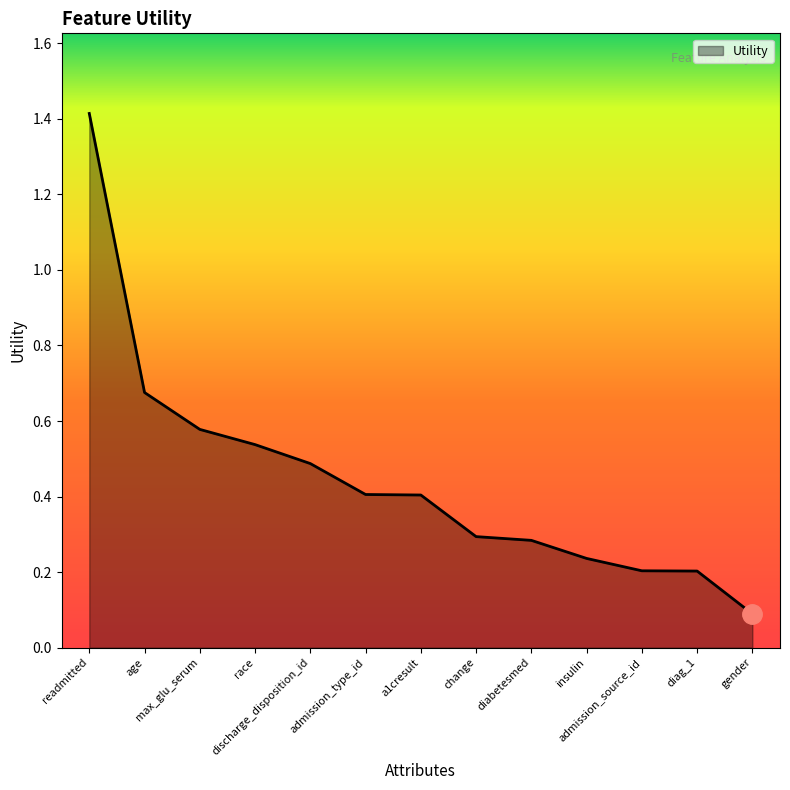

What is the change in value from a1cresult to admission_source_id?

-0.2